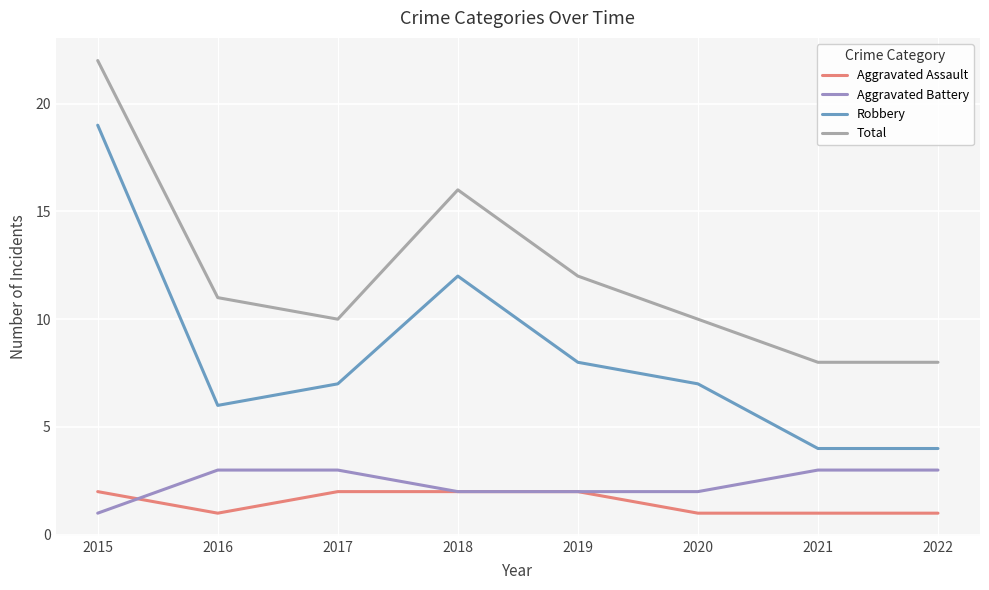

What is the maximum value shown in the chart?

22